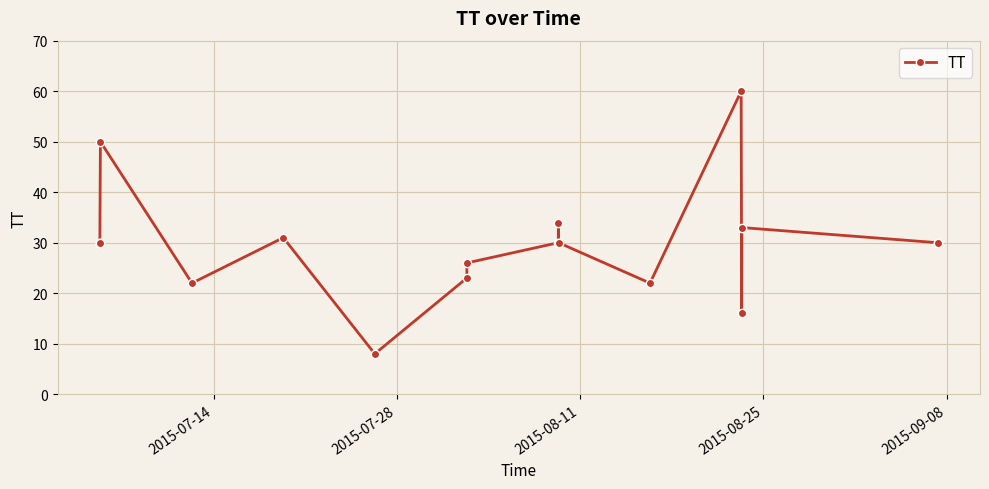

What is the average value?

30